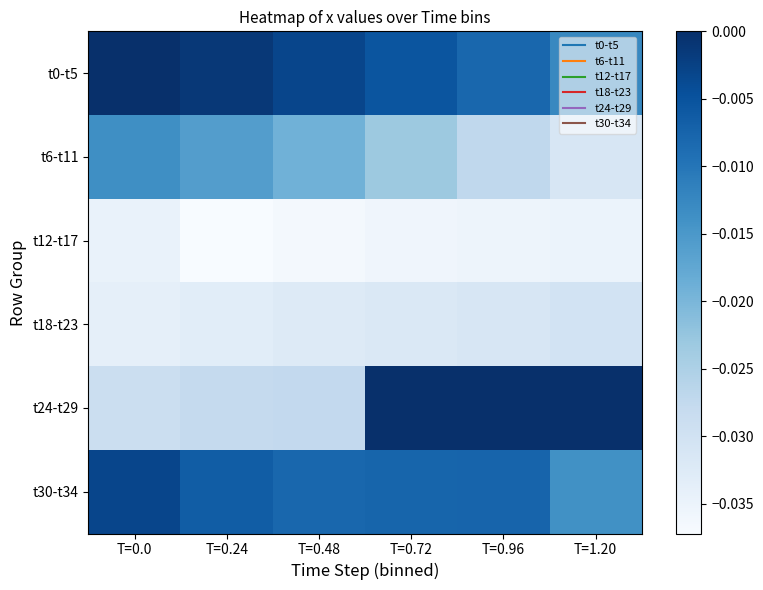

Which series has the largest range (max minus min)?

t24-t29